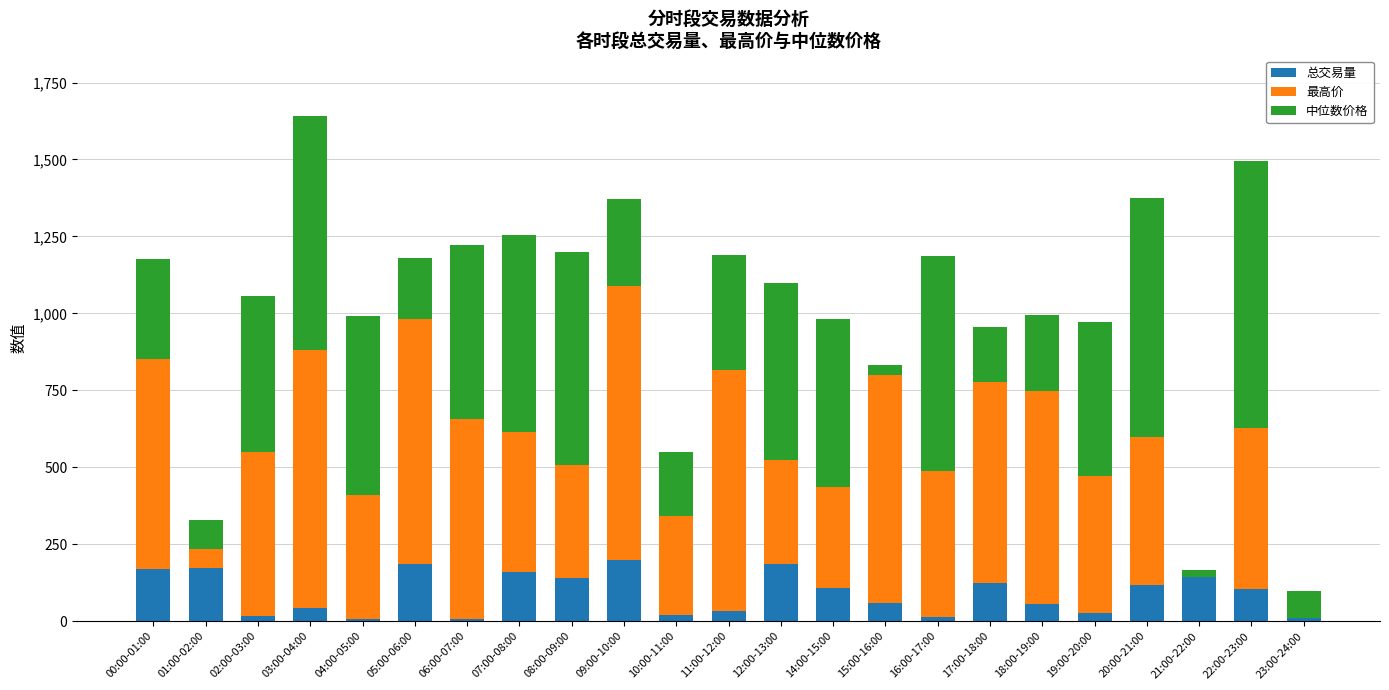

What are all the series names shown in the legend?

总交易量, 最高价, 中位数价格